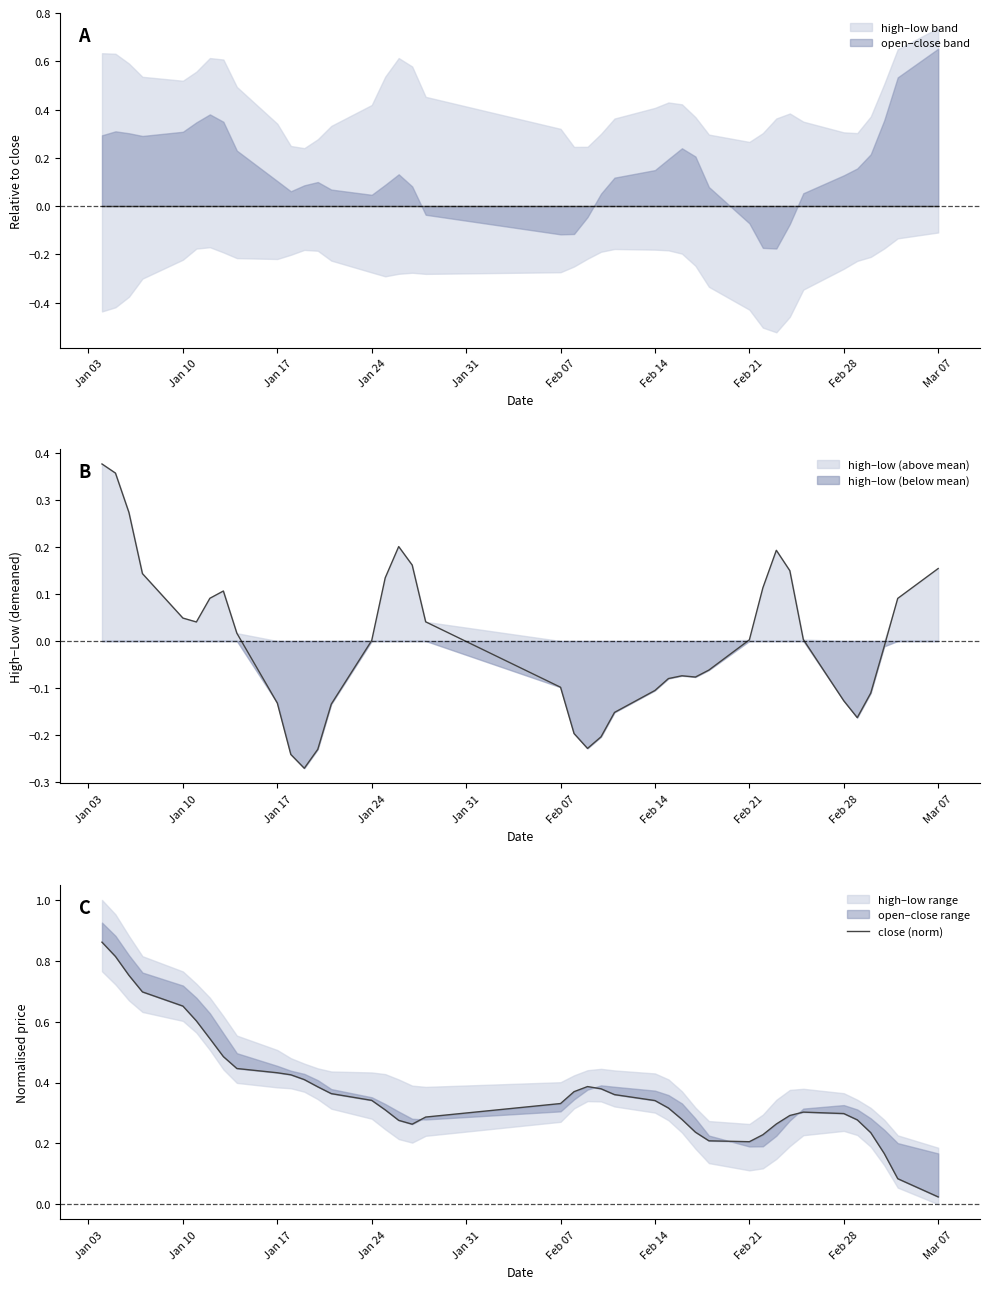

Where is the data nearest to the value 0?

Mar 07